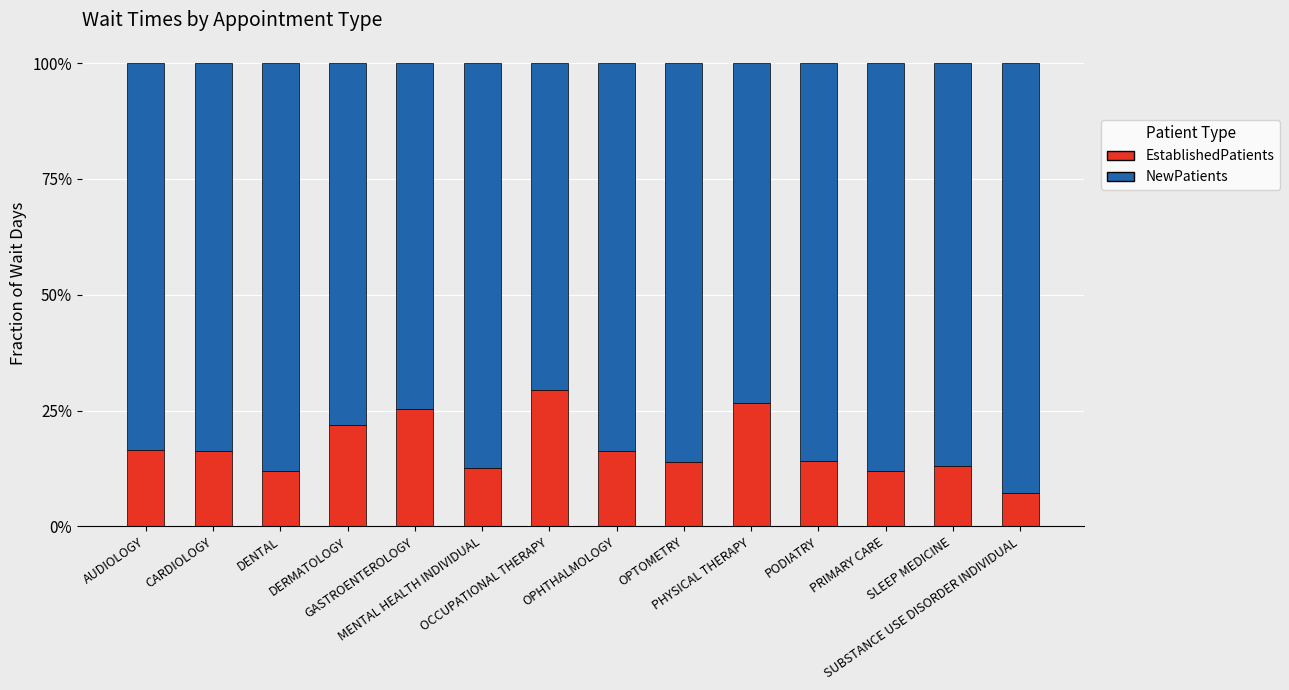

Does the chart contain stacked bars?

Yes